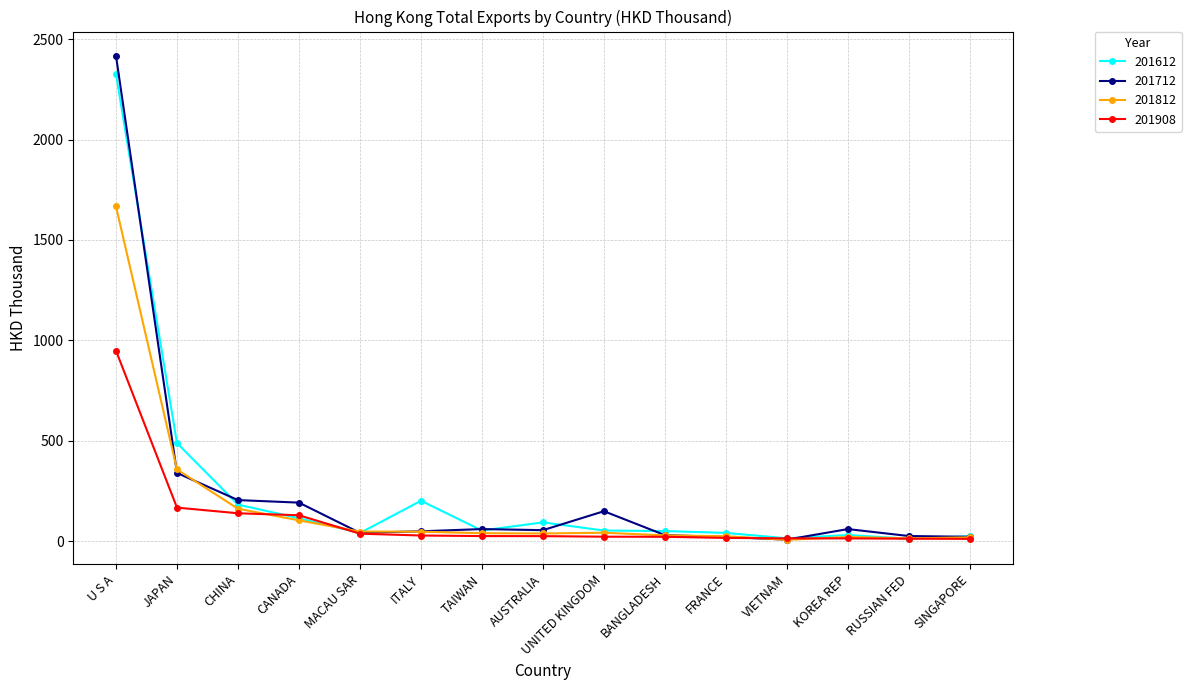

Does the chart have visible grid lines?

Yes